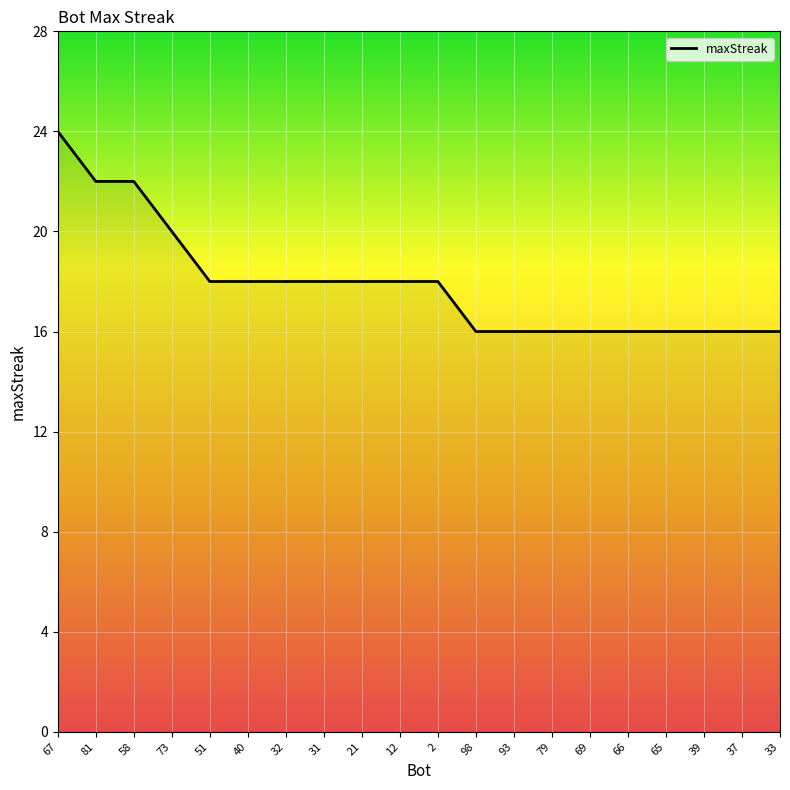

The chart shows a value of 16 at 93. True or false?

True